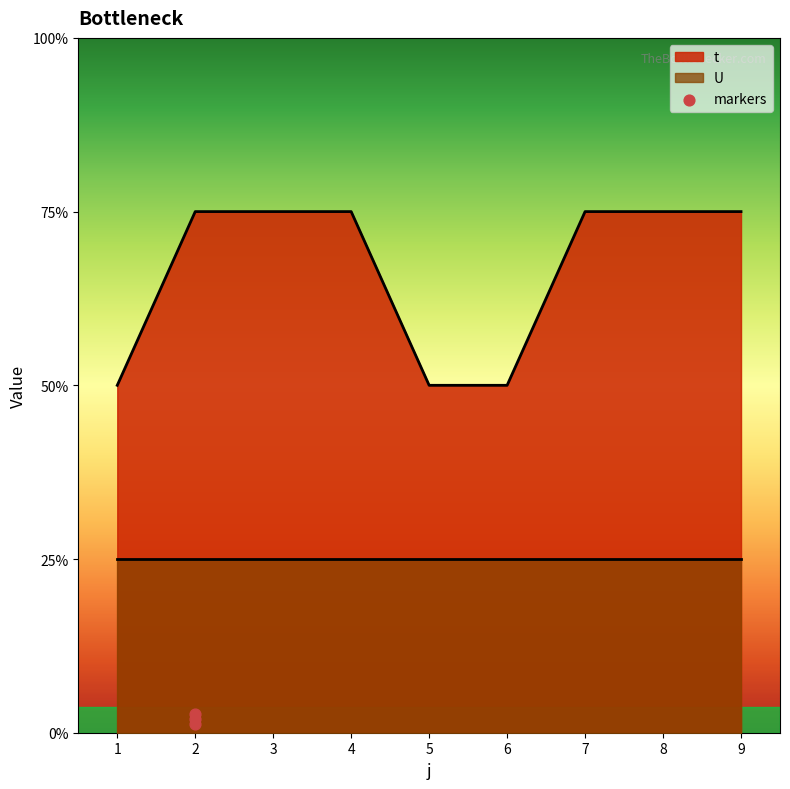

Approximately how many times larger is the value at 4 compared to 9?

1.0